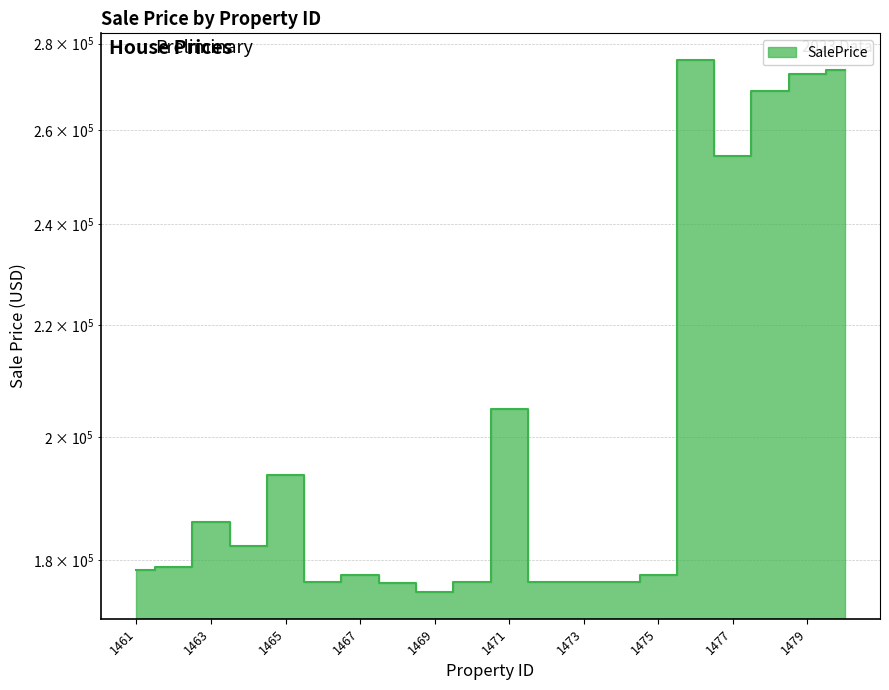

What is the value of the 3rd point from the left?

185969.8